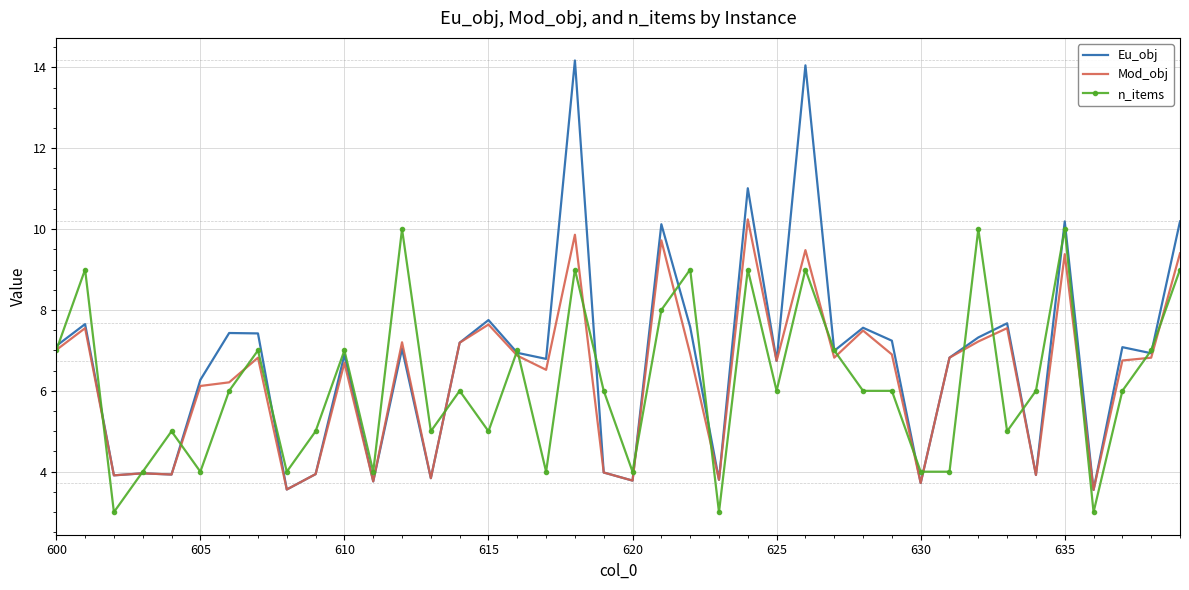

What is the minimum value for n_items?

3.0